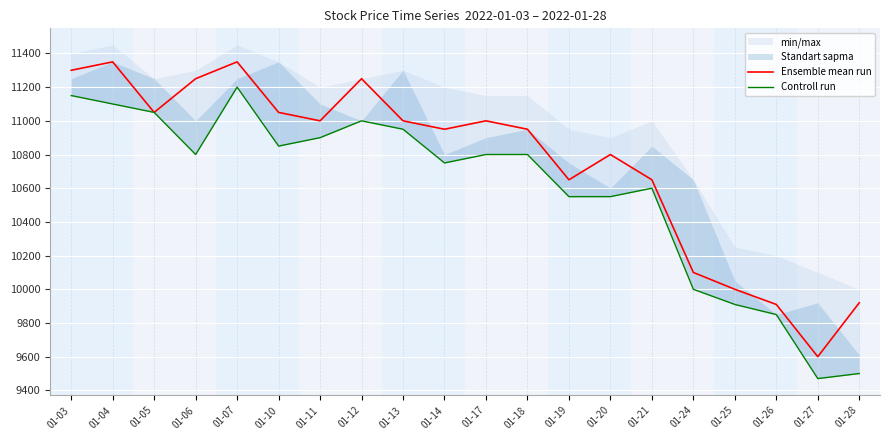

What is the value of the Controll run point at the 6th from the left?

10850